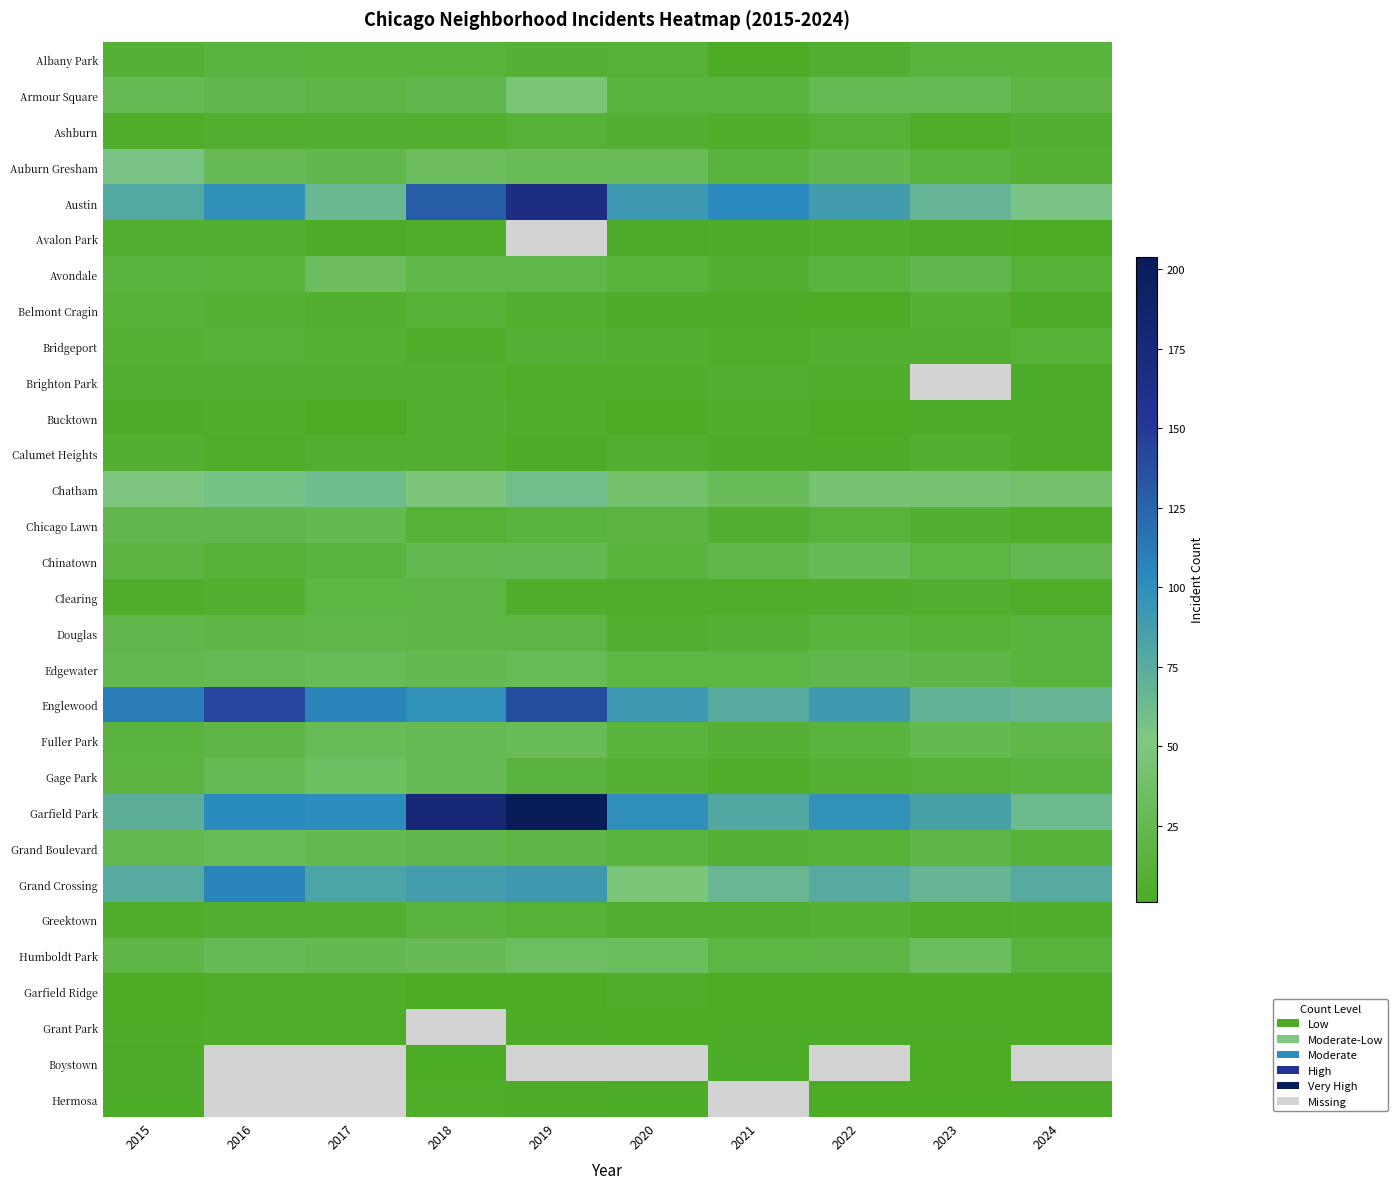

The Brighton Park series shows 1.5 at 2020. True or false?

False